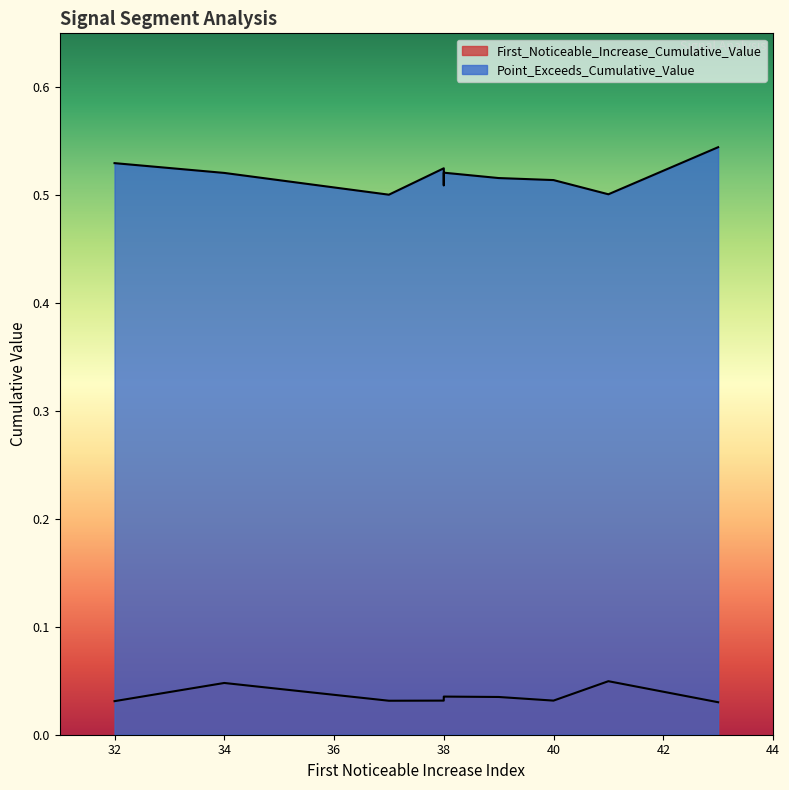

Read the Point_Exceeds_Cumulative_Value value at 32.

0.5